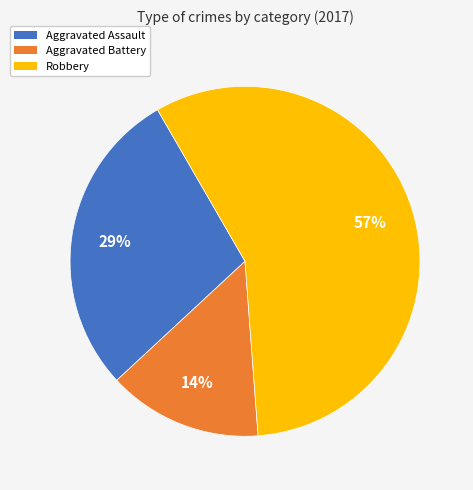

To the nearest percent, what is the average slice percentage?

33%